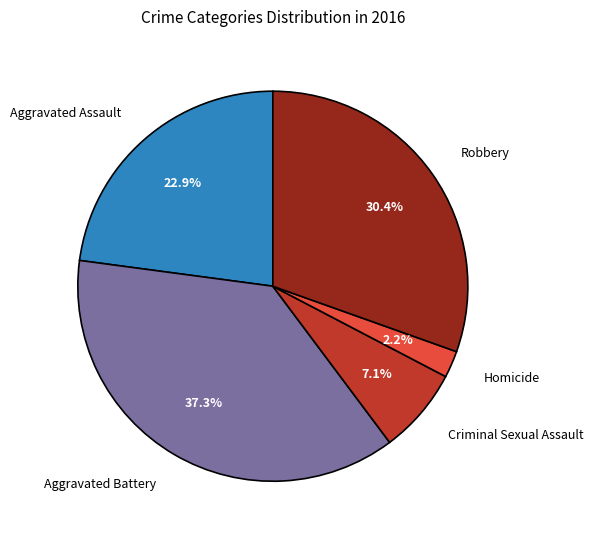

Does any single category account for the majority?

No